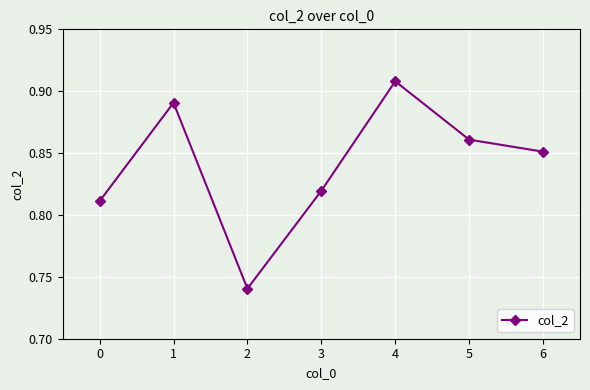

What is the difference between the maximum and minimum values?

0.2